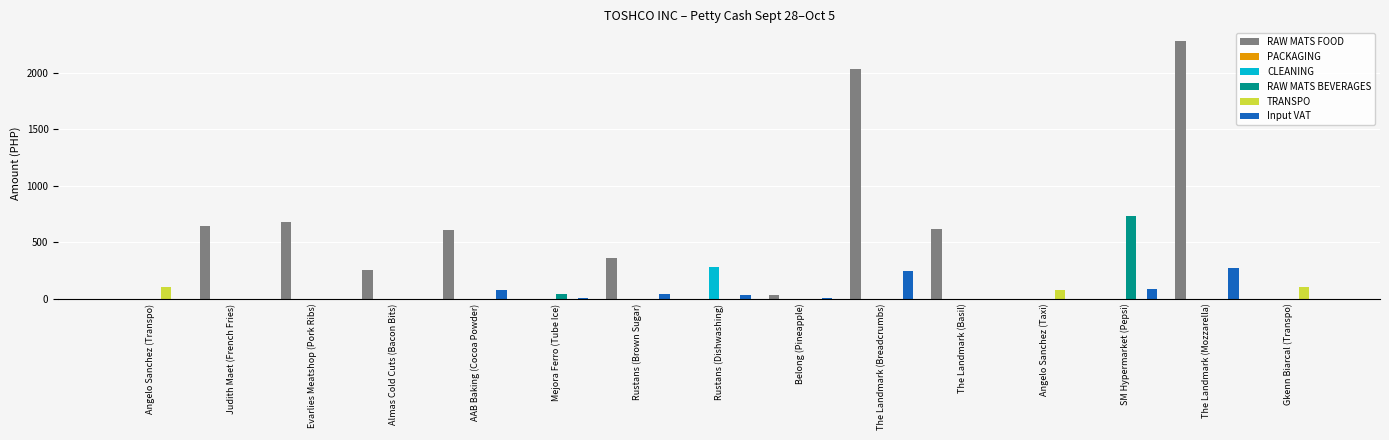

Which series changed the most between Rustans (Brown Sugar) and Rustans (Dishwashing)?

RAW MATS FOOD